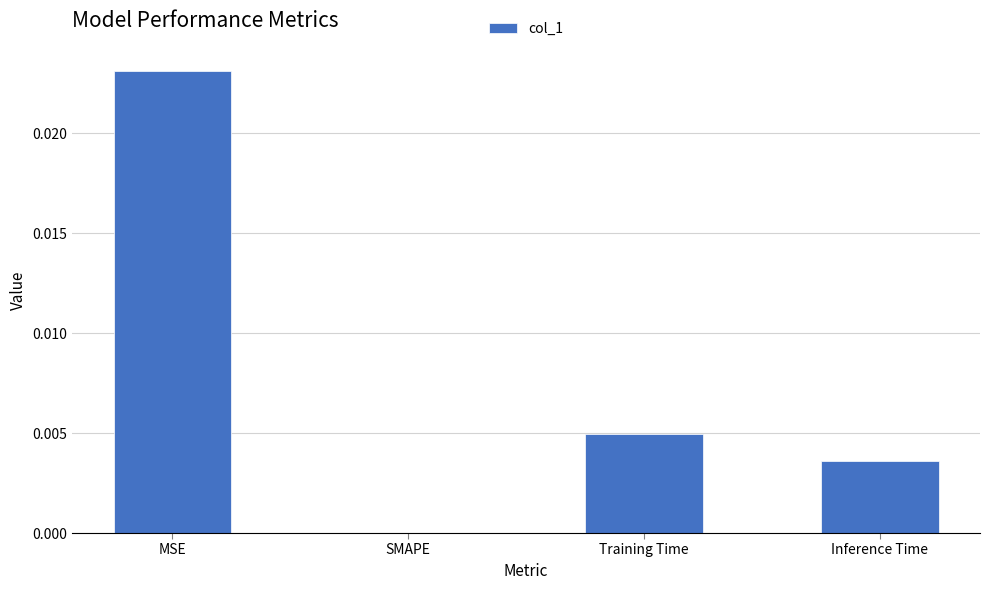

True or false: the data shows 0.0 at Training Time.

True